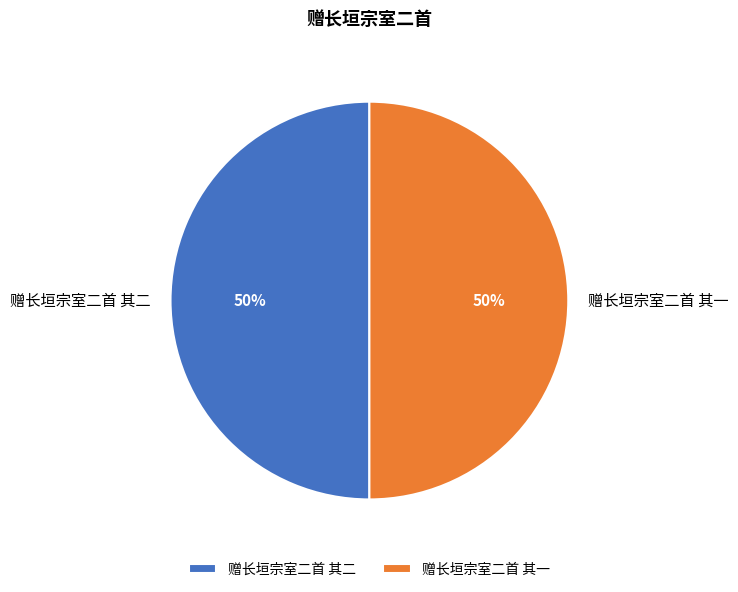

Is the sum of 赠长垣宗室二首 其一 and 赠长垣宗室二首 其二 greater than half?

Yes